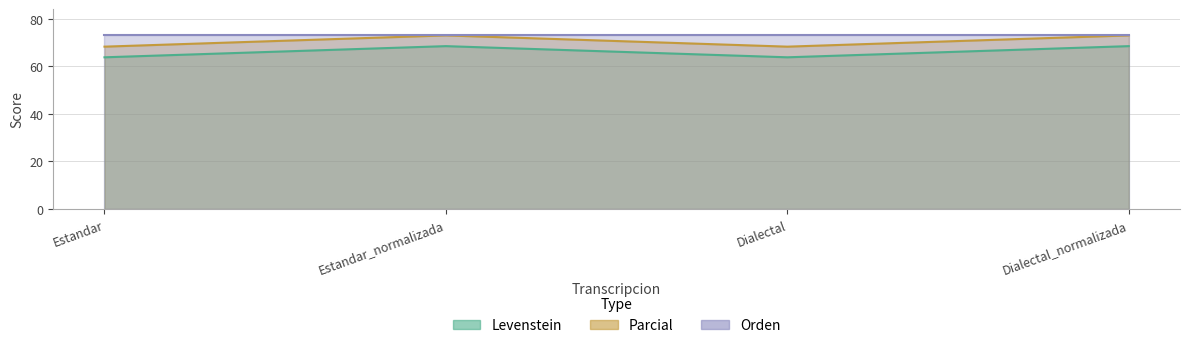

Where is the first local maximum for Levenstein?

Estandar_normalizada